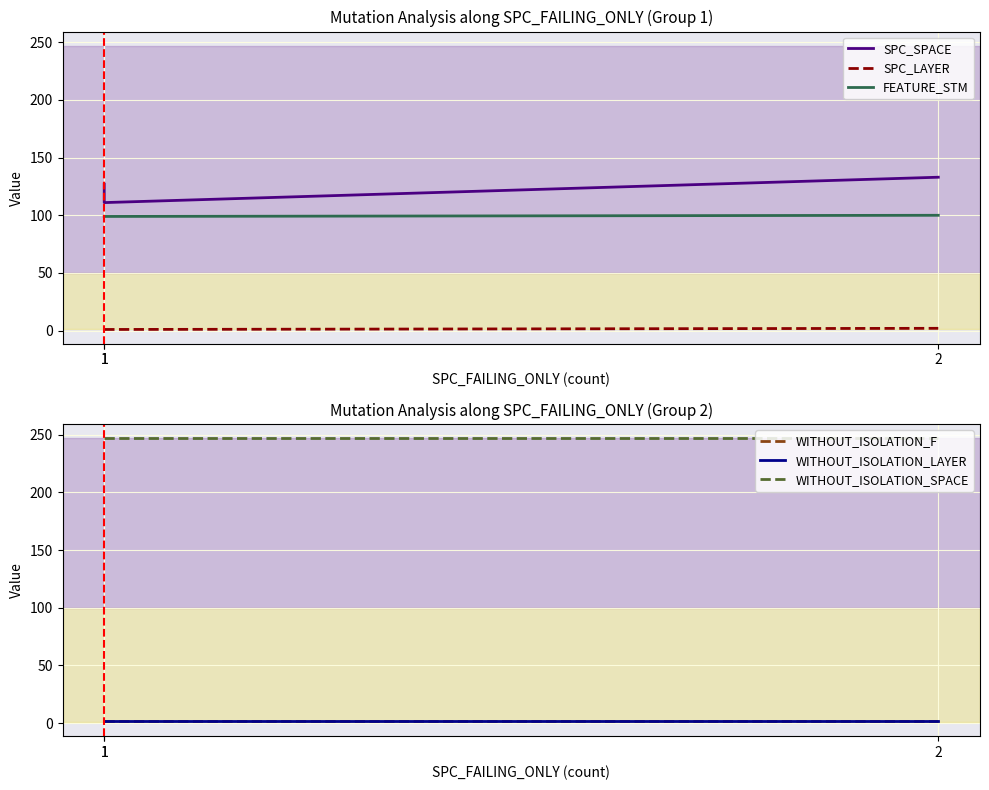

True or false: FEATURE_STM has a value of 62 at 1.

False